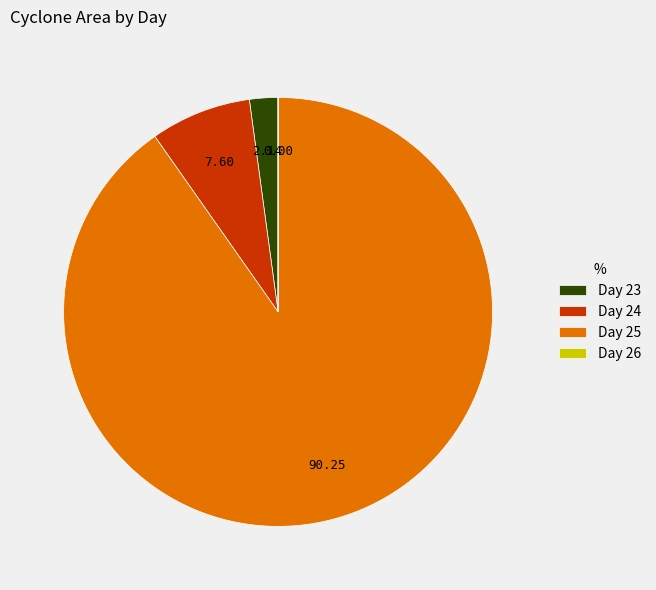

Between Day 24 and Day 25, which is larger?

Day 25